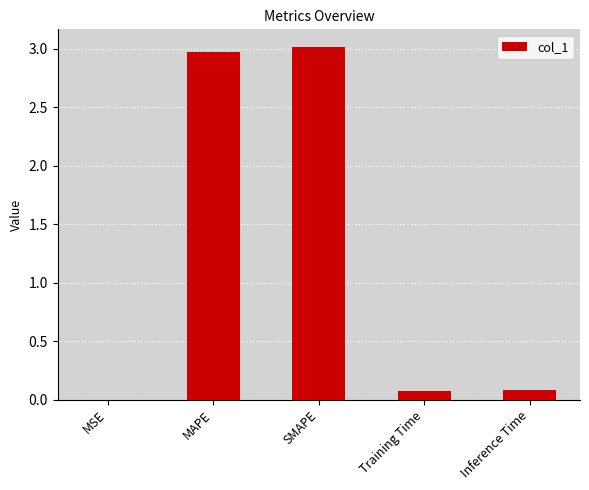

What is the maximum value shown in the chart?

3.0